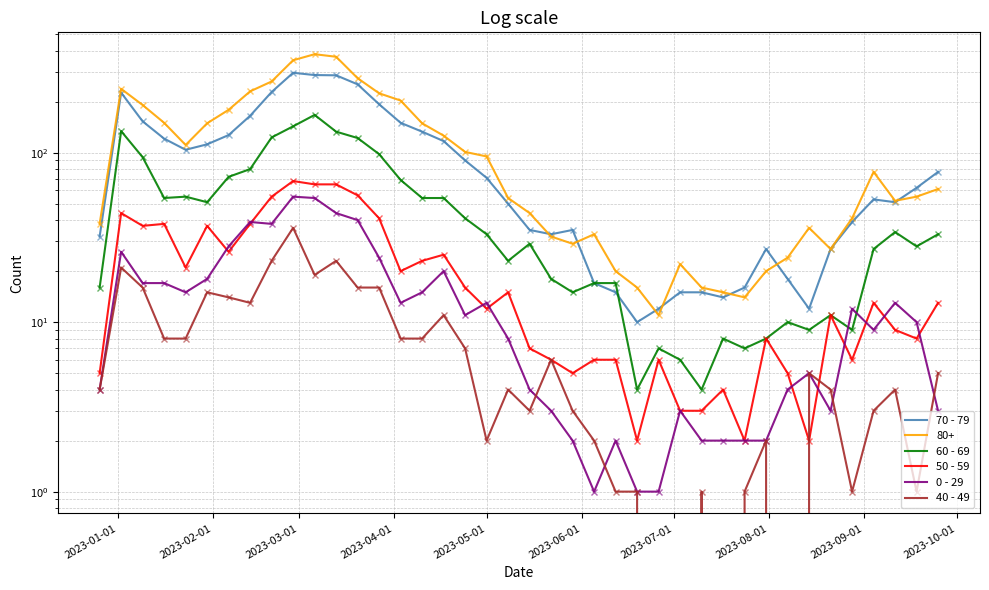

The value of 50 - 59 at 2023-05-01 is 12. True or false?

True